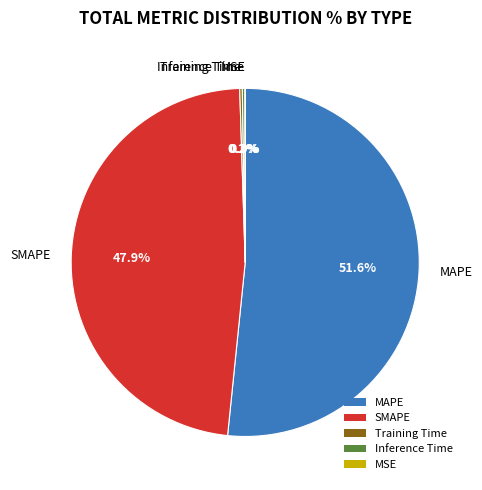

Which category has the biggest portion of the pie?

MAPE